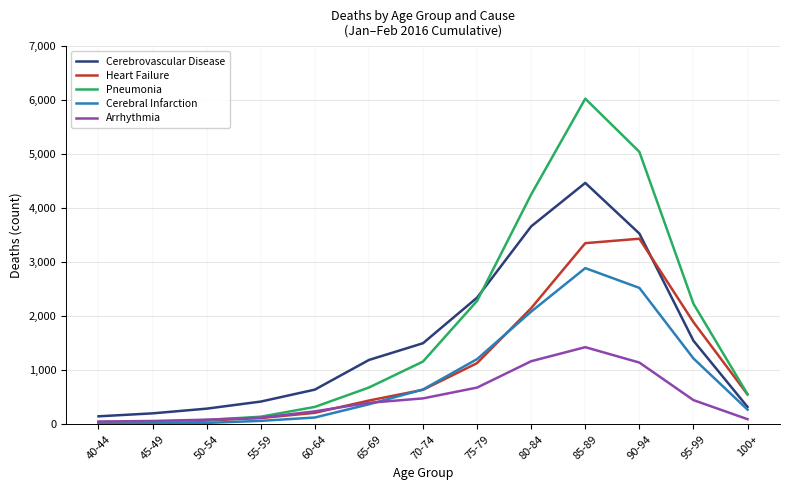

What is the sum of the Arrhythmia values at 60-64 and 50-54?

326